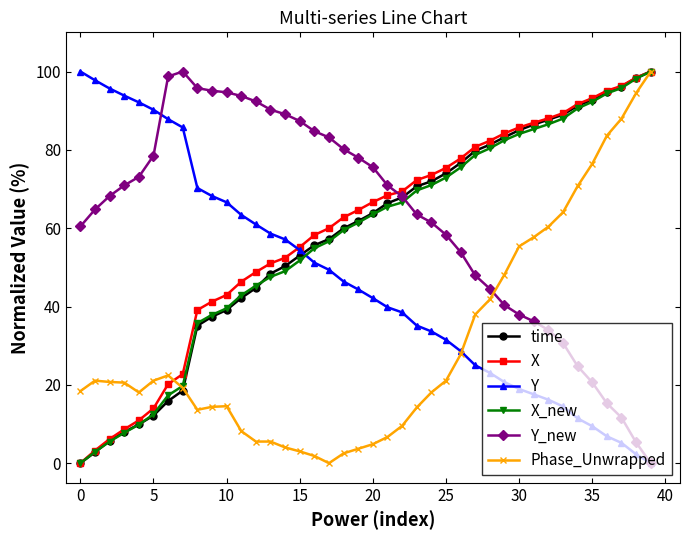

What is the difference between the maximum and second lowest values in the X_new series?

97.1